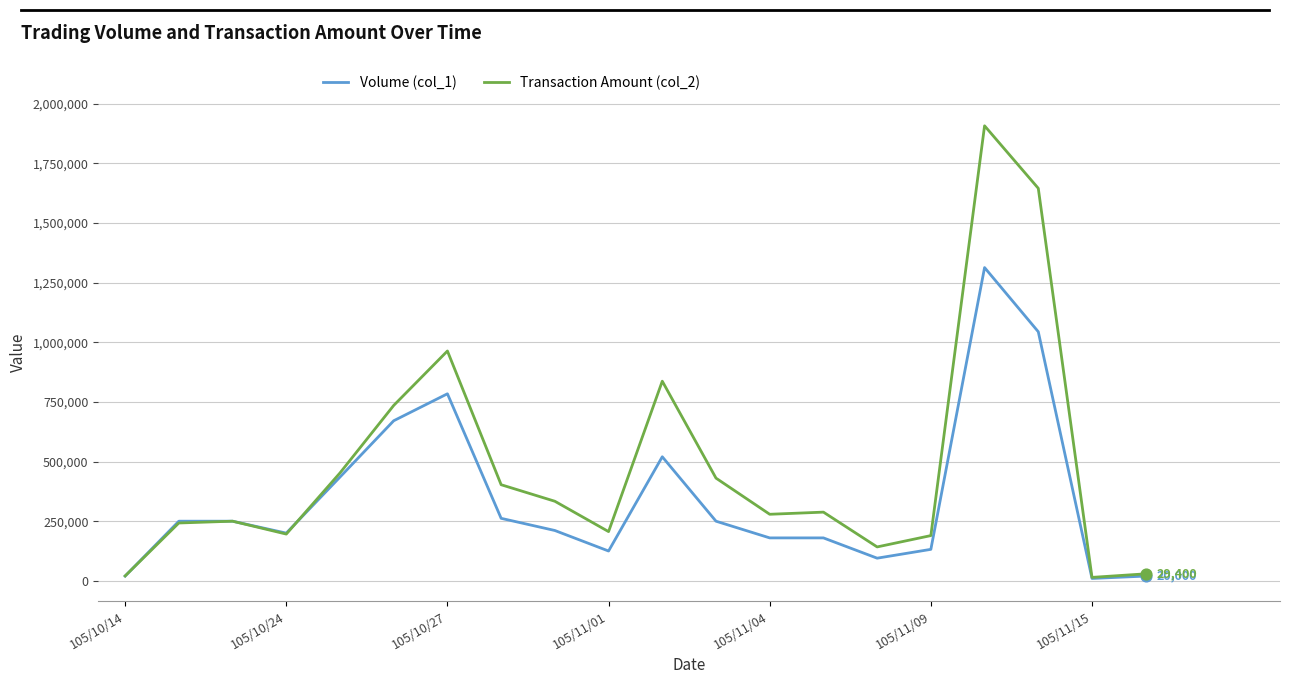

What are all the series names shown in the legend?

Volume (col_1), Transaction Amount (col_2)